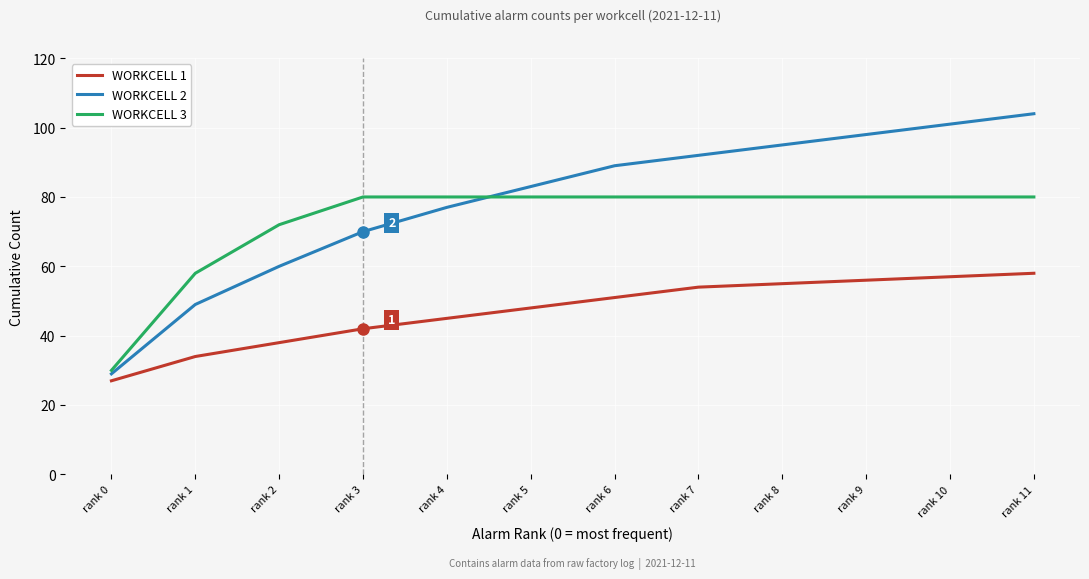

True or false: WORKCELL 1 and WORKCELL 3 intersect in this chart.

False